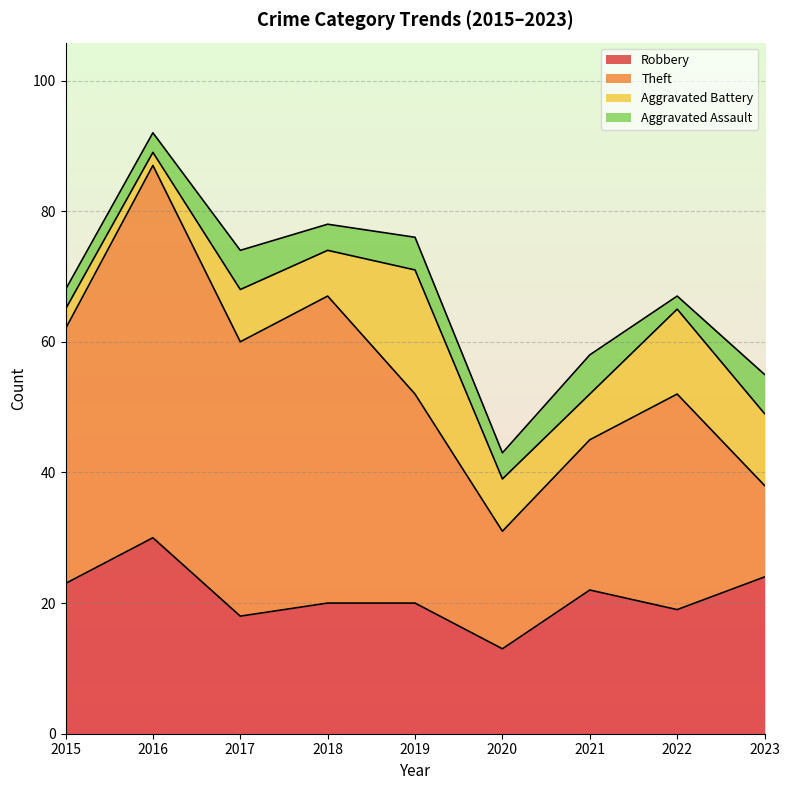

Reading right to left, what are all the values shown in this chart?

Robbery: 24	19	22	13	20	20	18	30	23
Theft: 14	33	23	18	32	47	42	57	39
Aggravated Battery: 11	13	7	8	19	7	8	2	3
Aggravated Assault: 6	2	6	4	5	4	6	3	3